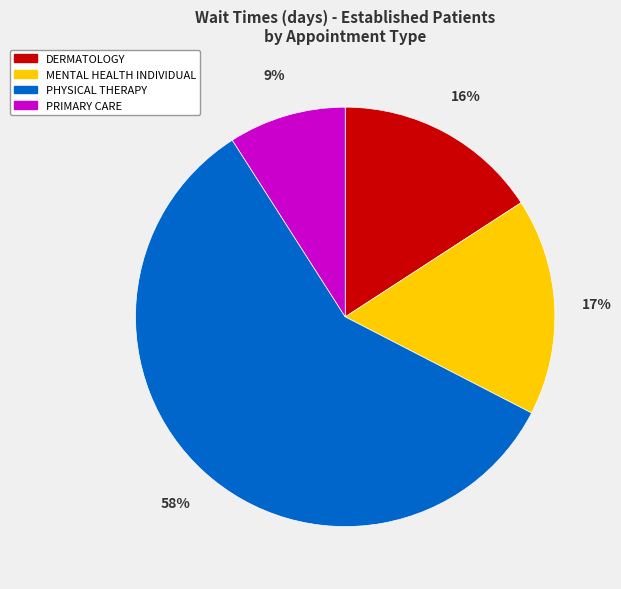

True or false: DERMATOLOGY accounts for 6% of the total.

False